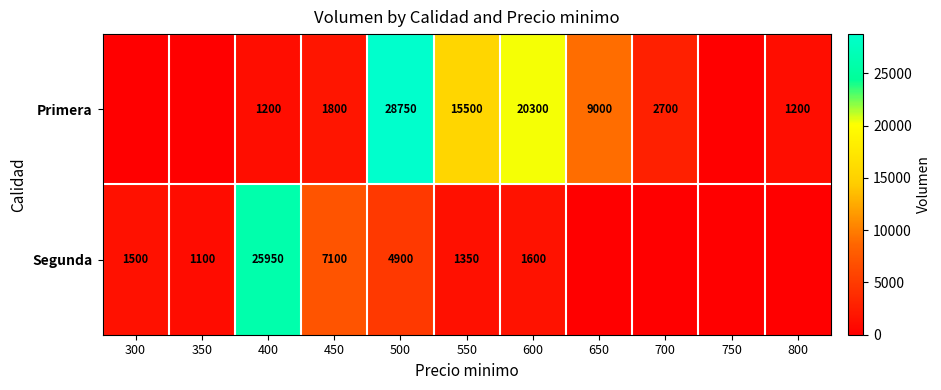

What is the greatest value displayed?

28750